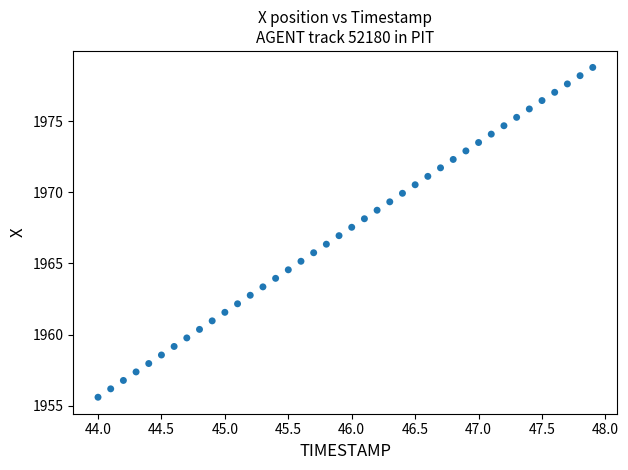

What is the range of X values (max minus min)?

3.9